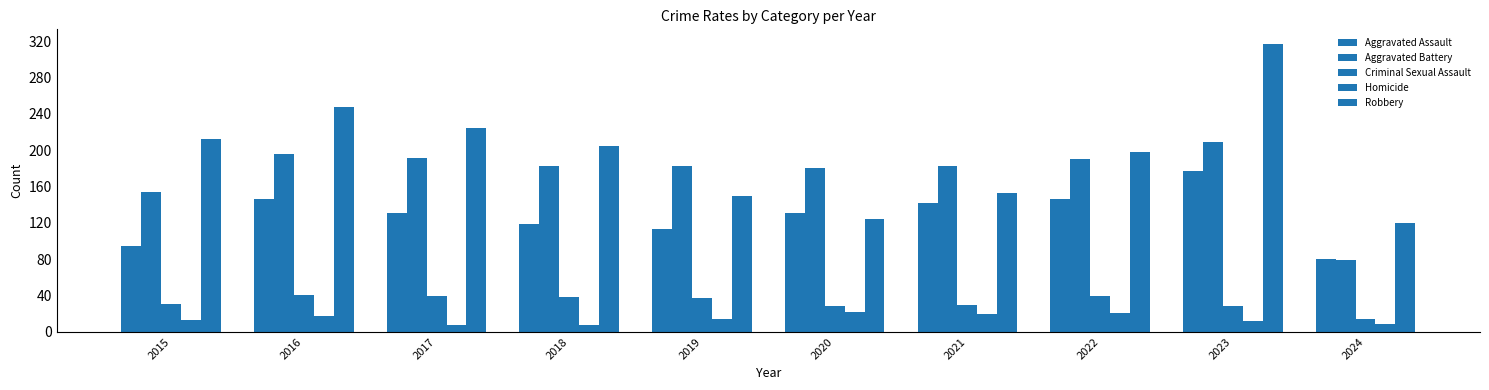

Count the number of data series in this chart.

5